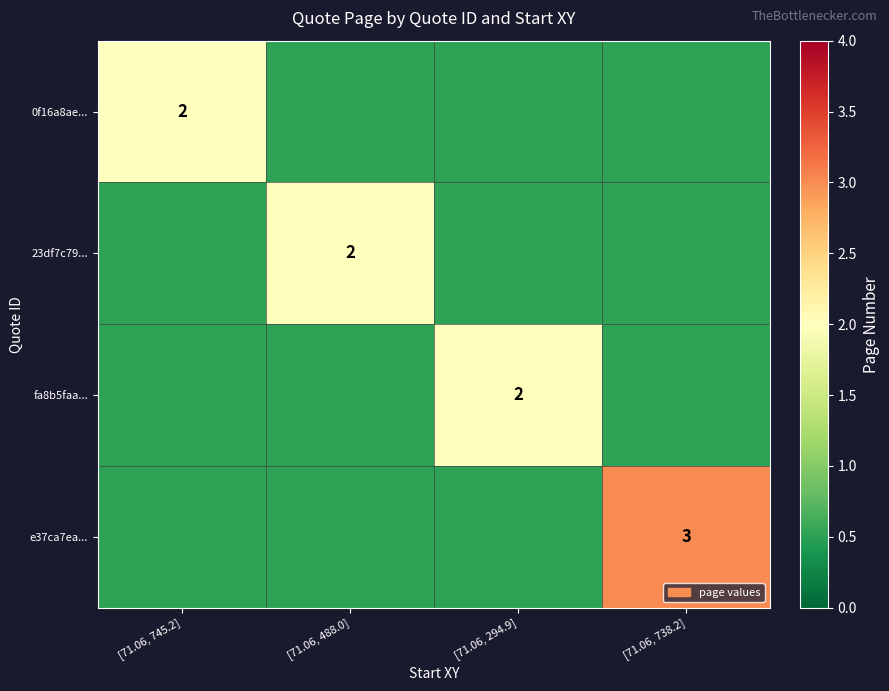

What is the total value across all series at [71.06, 745.2]?

3.5